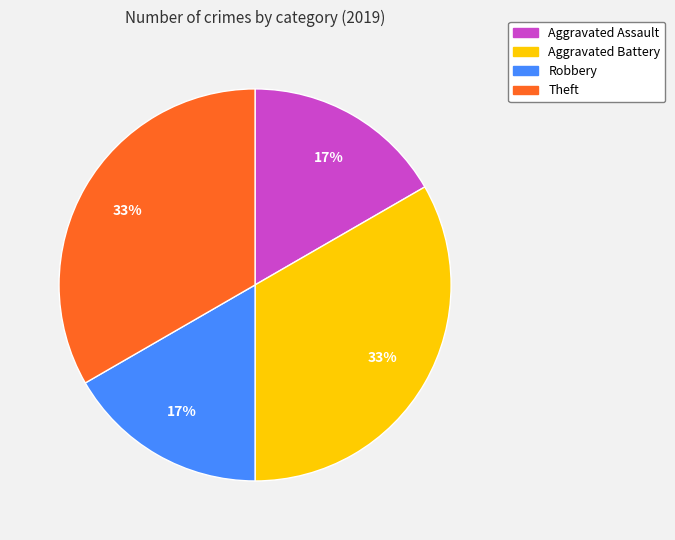

Combined, do Aggravated Assault and Robbery account for over 50%?

No